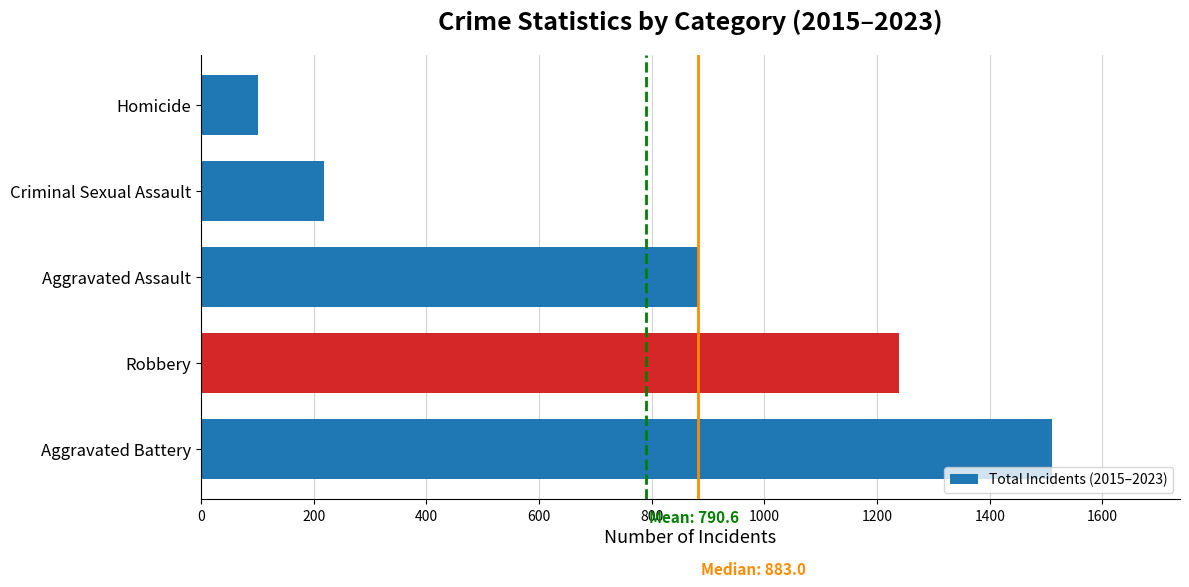

What is the change in value from Criminal Sexual Assault to Homicide?

-118